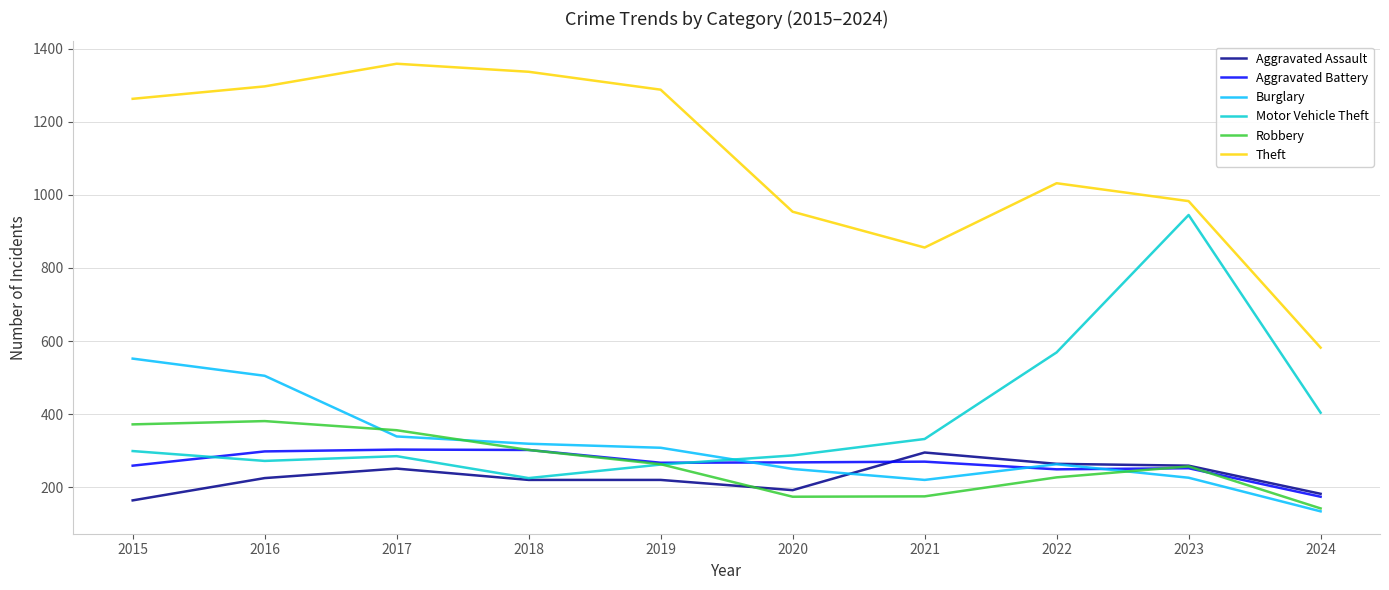

What is the greatest value displayed?

1359